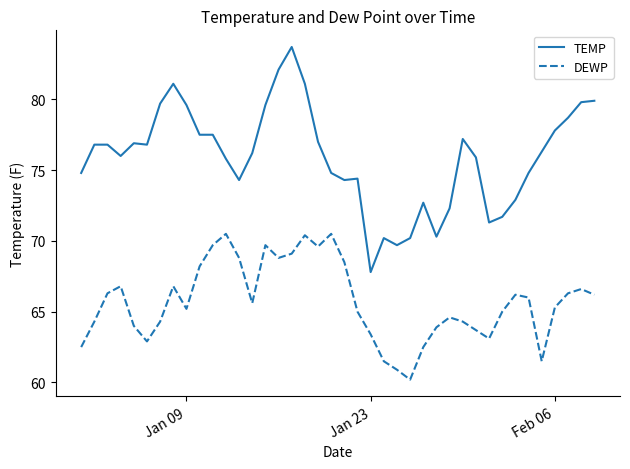

How many distinct data groups are displayed?

2